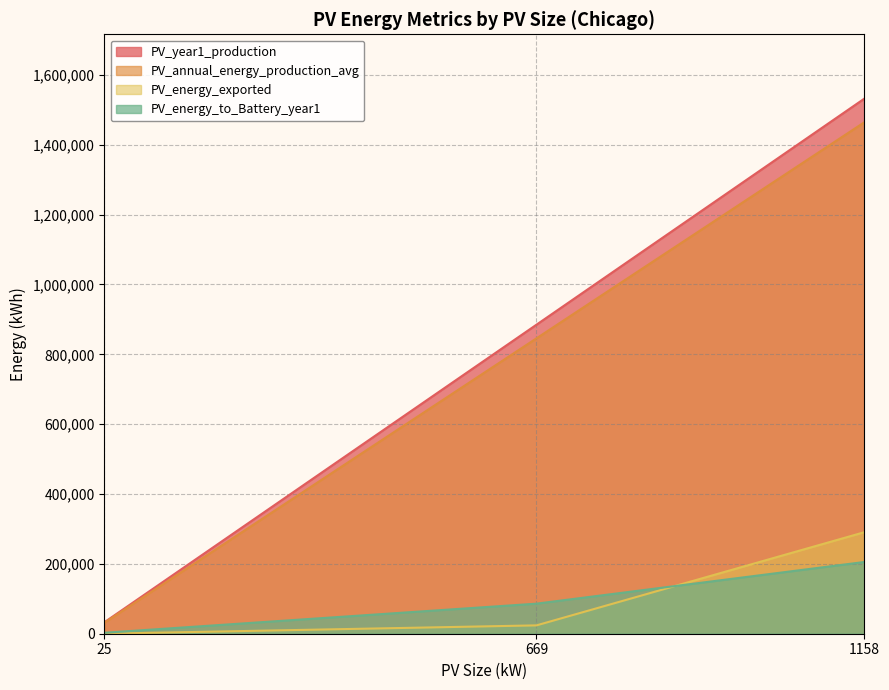

Reading left to right, what are all the values shown in this chart?

PV_year1_production: 25=33093.0	669=884944.0	1158=1532530.0
PV_annual_energy_production_avg: 25=31631.0	669=845846.0	1158=1464821.0
PV_energy_exported: 25=0.0	669=23913.0	1158=290830.0
PV_energy_to_Battery_year1: 25=2789.6	669=86082.8	1158=205444.1